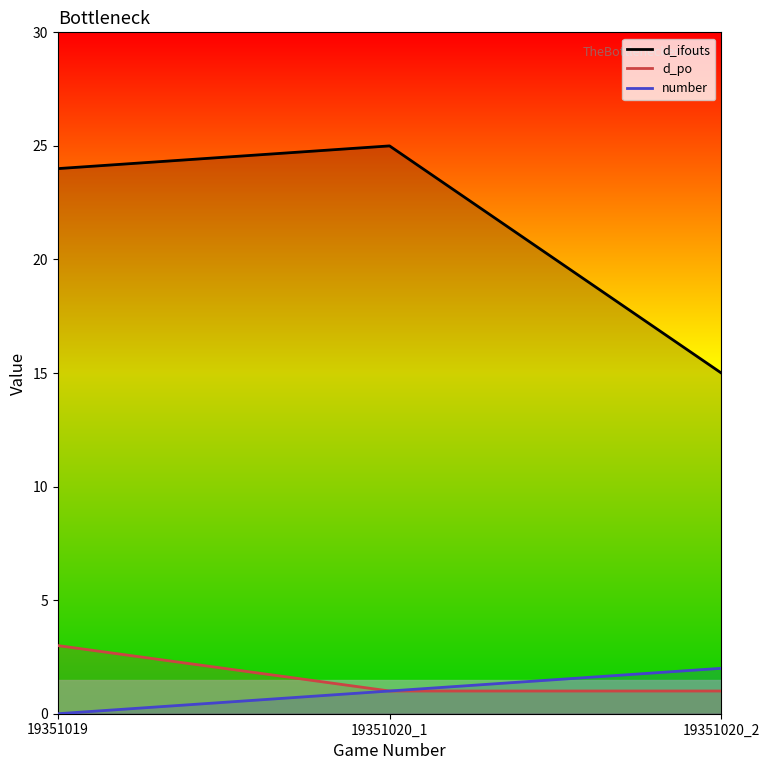

How many data points does each series have?

3